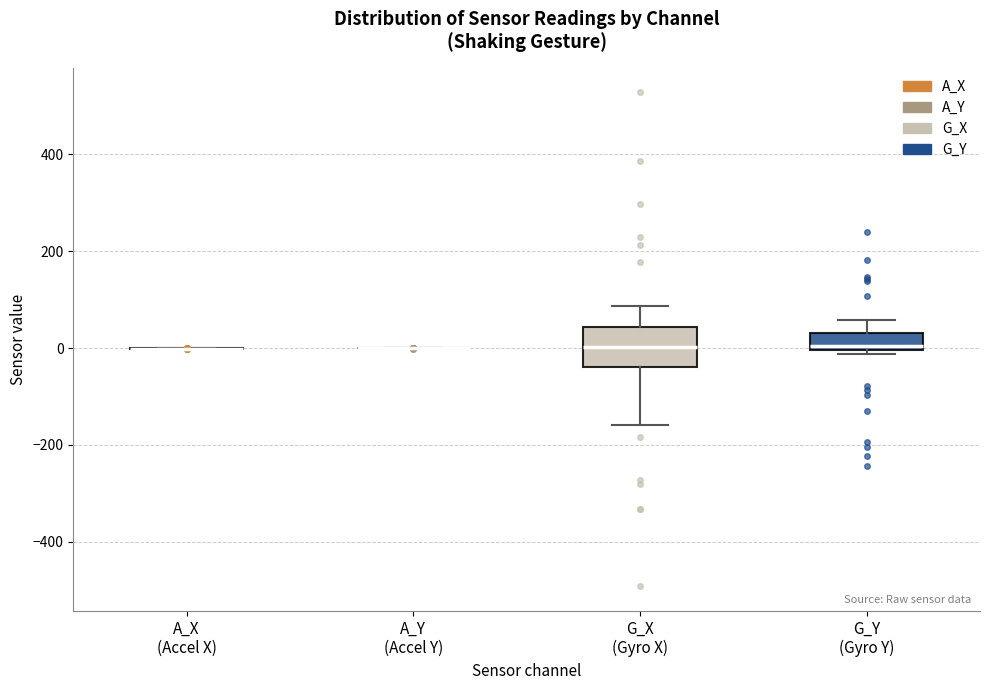

Reading left to right, transcribe this box plot: for each box, give where its median line is, the range the box spans, and where its two whiskers end, as read against the y-axis. The values are not printed on the chart, so give them approximately, as read against the axis.

A_X (Accel X): box collapsed to a line at 0, whiskers 0 to 0
A_Y (Accel Y): box collapsed to a line at 0, whiskers 0 to 0
G_X (Gyro X): median 0, box -40 to 40, whiskers -160 to 80
G_Y (Gyro Y): median 0 (just above the box's lower edge), box 0 to 40, whiskers -20 to 60